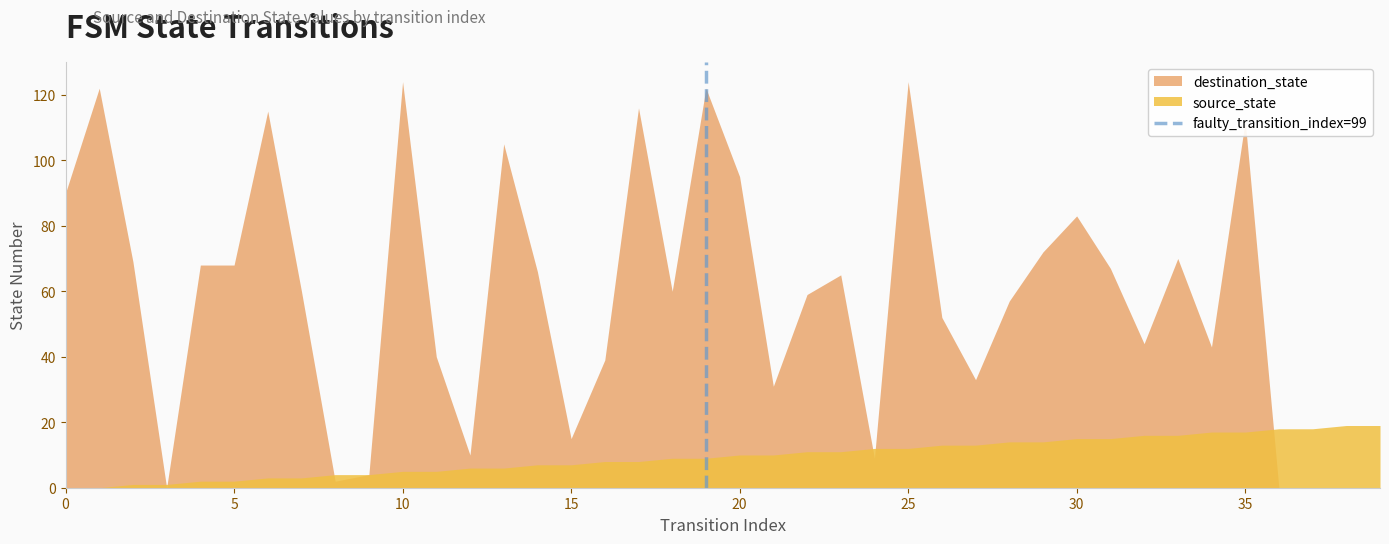

Is it true that destination_state equals 22 at 15?

False